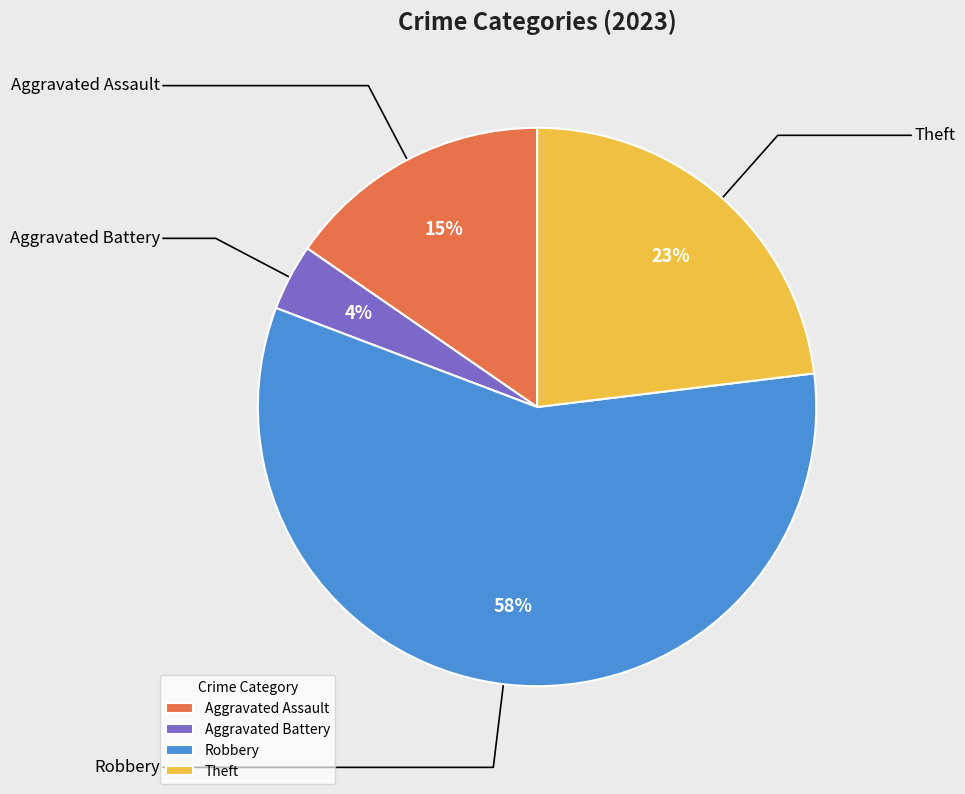

The Aggravated Assault slice represents 15% of the pie. True or false?

True